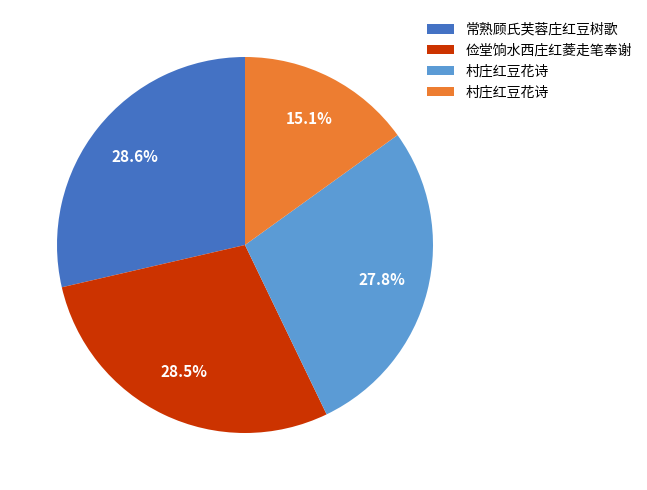

Is there a majority slice in this chart?

No